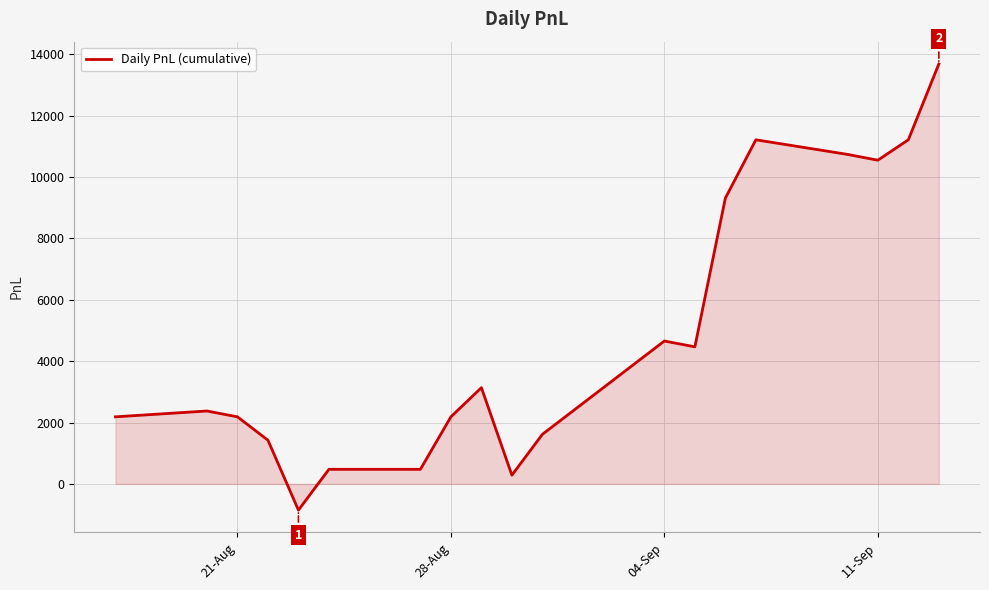

What is the smallest value displayed?

-855